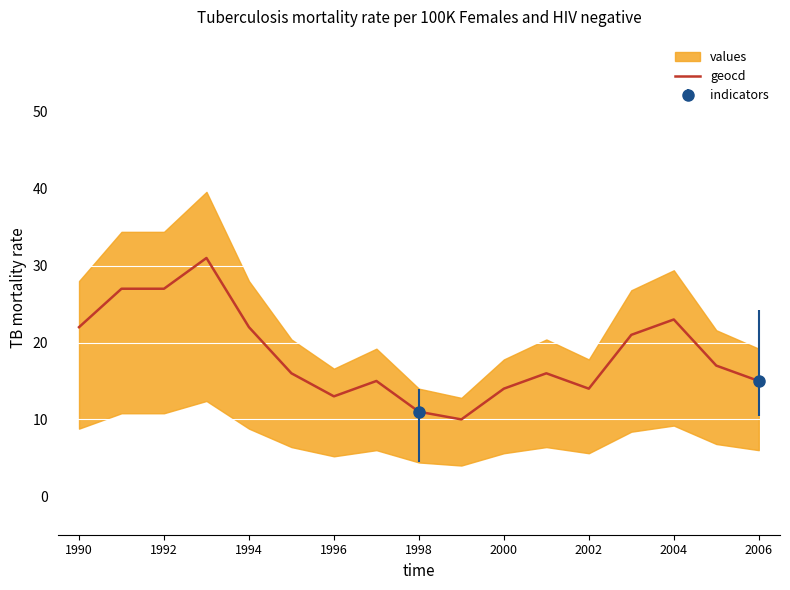

The geocd series shows 13 at 1996. True or false?

True